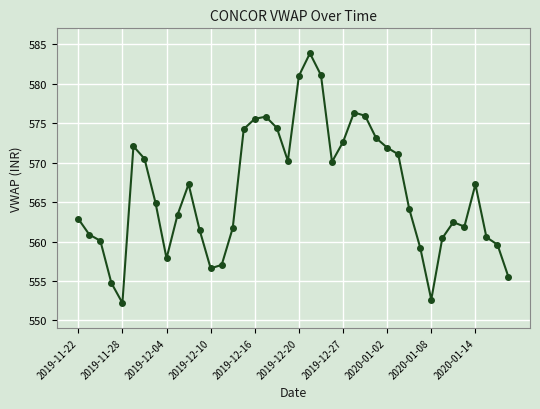

True or false: there are more than 1 points higher than both neighbors.

True